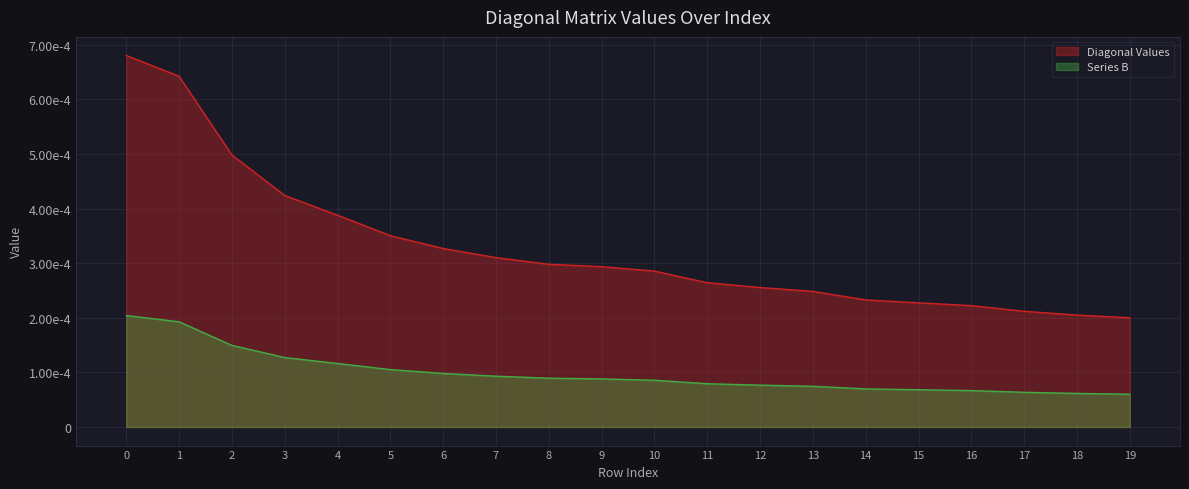

Rank the categories by value from lowest to highest.

19, 18, 17, 16, 15, 14, 13, 12, 11, 10, 9, 8, 7, 6, 5, 4, 3, 2, 1, 0